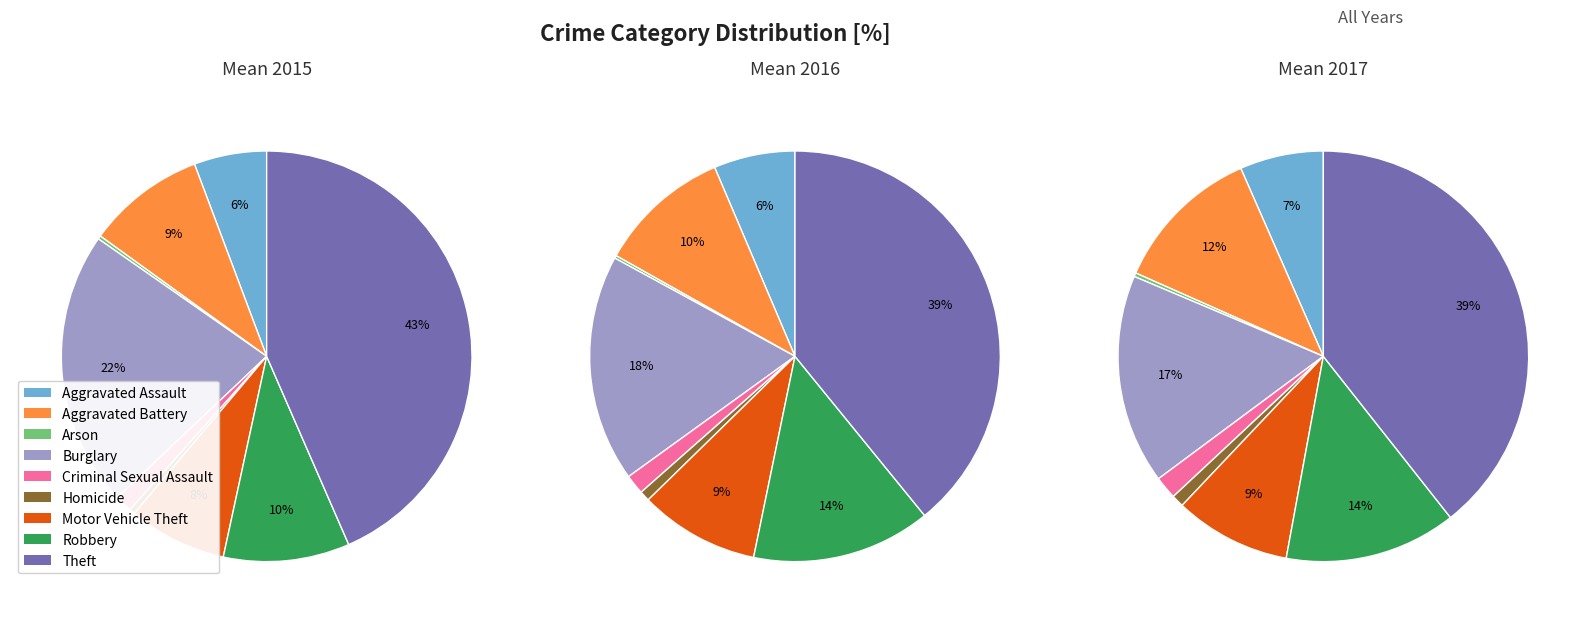

Does Homicide represent more than half of the total?

No